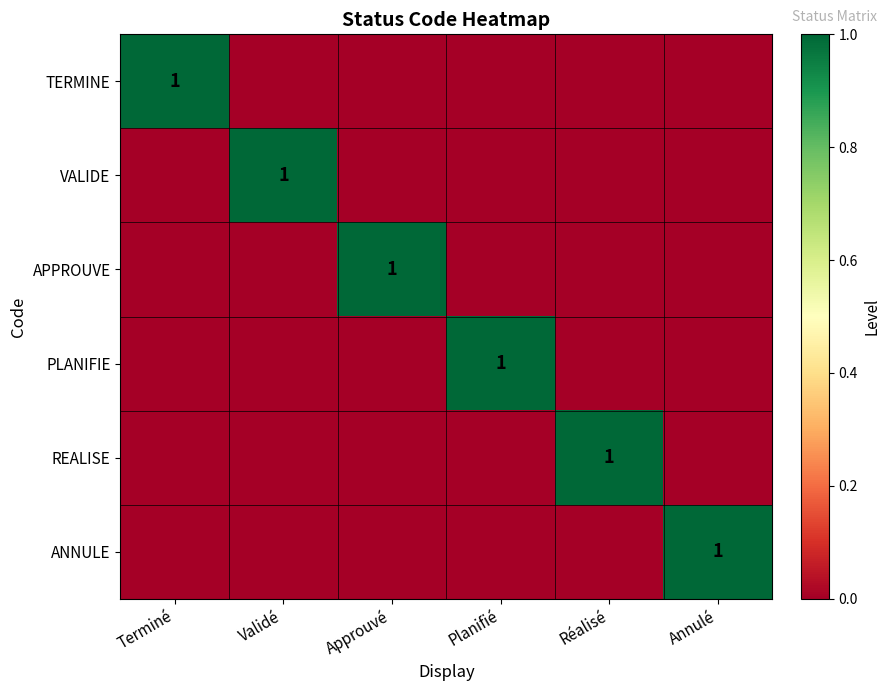

At which category is the sum across all series the highest?

Terminé